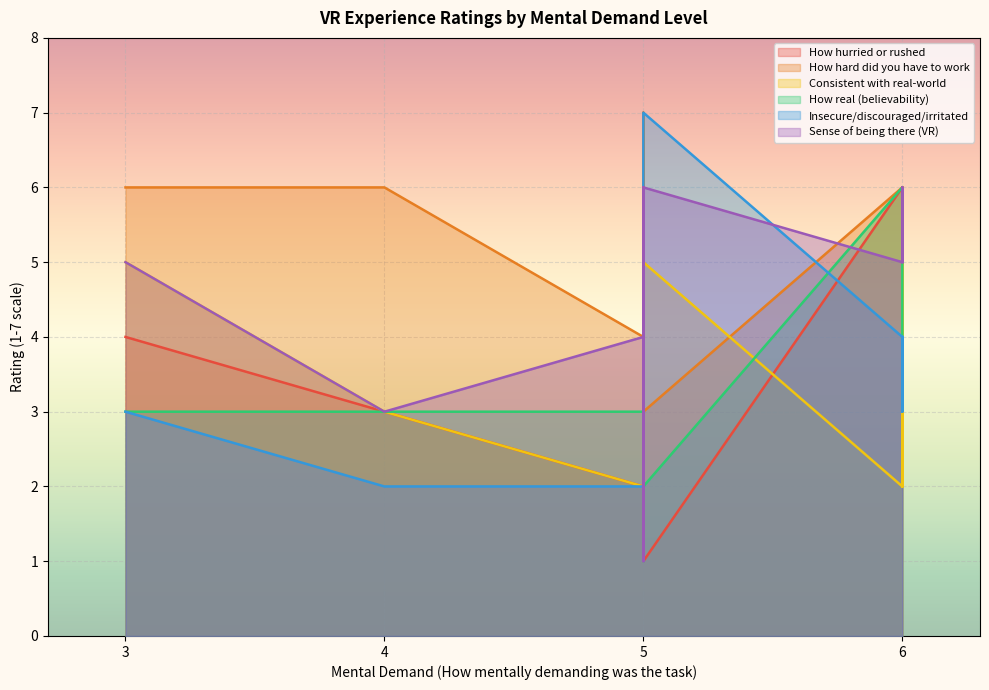

What is the difference between the maximum and second lowest values in the Insecure/discouraged/irritated series?

5